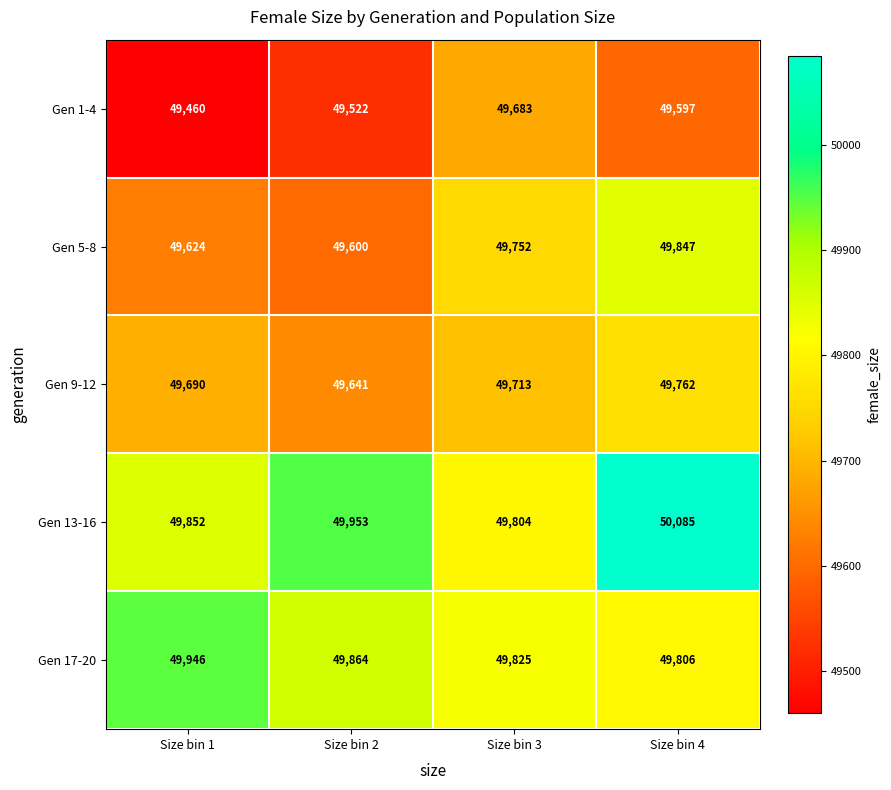

What is the minimum value shown in the chart?

49460